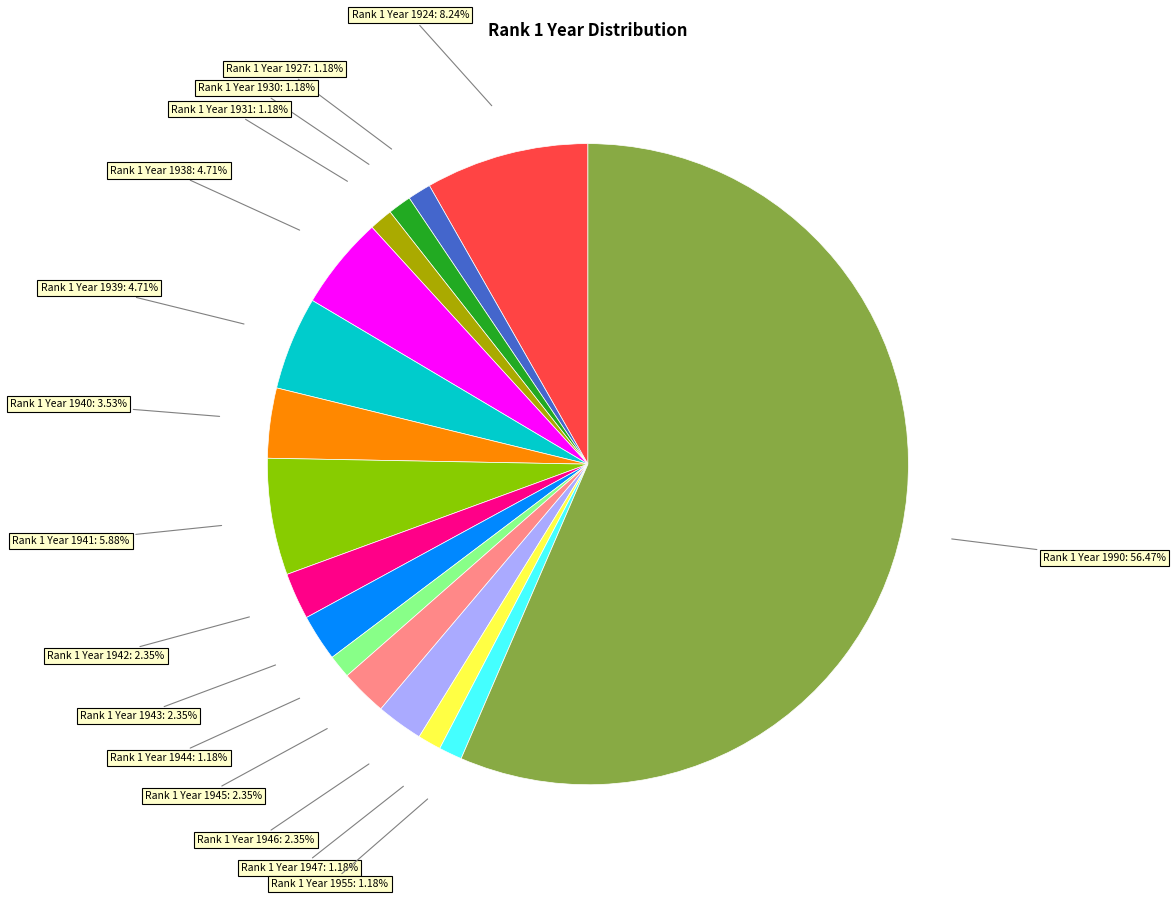

How many segments does this pie chart have?

16